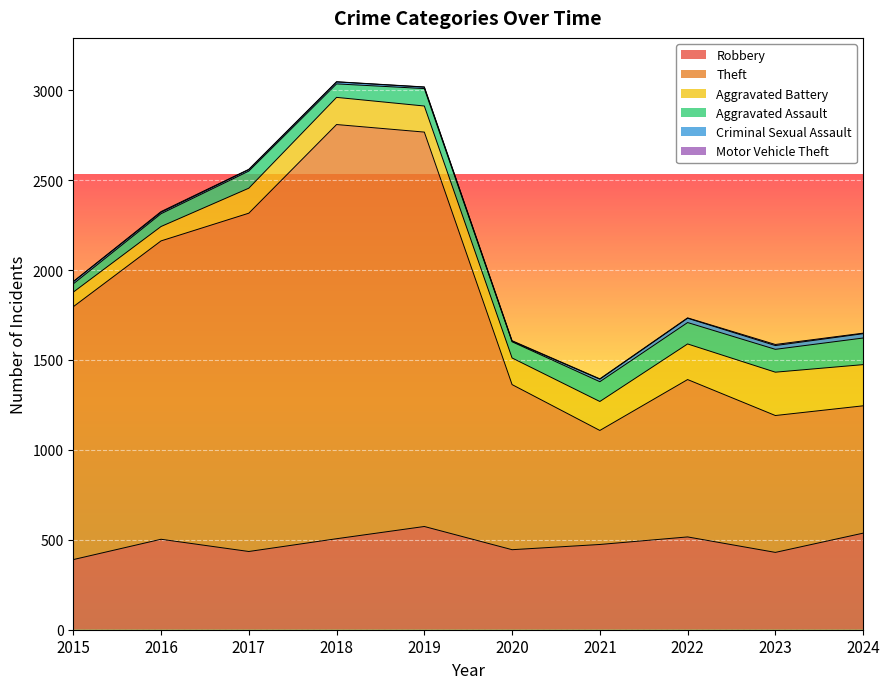

How many lines are shown in the chart?

6